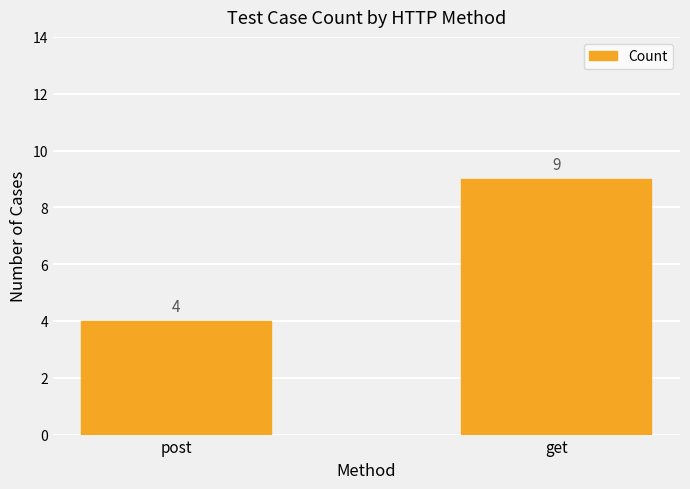

The chart shows a value of 3 at post. True or false?

False